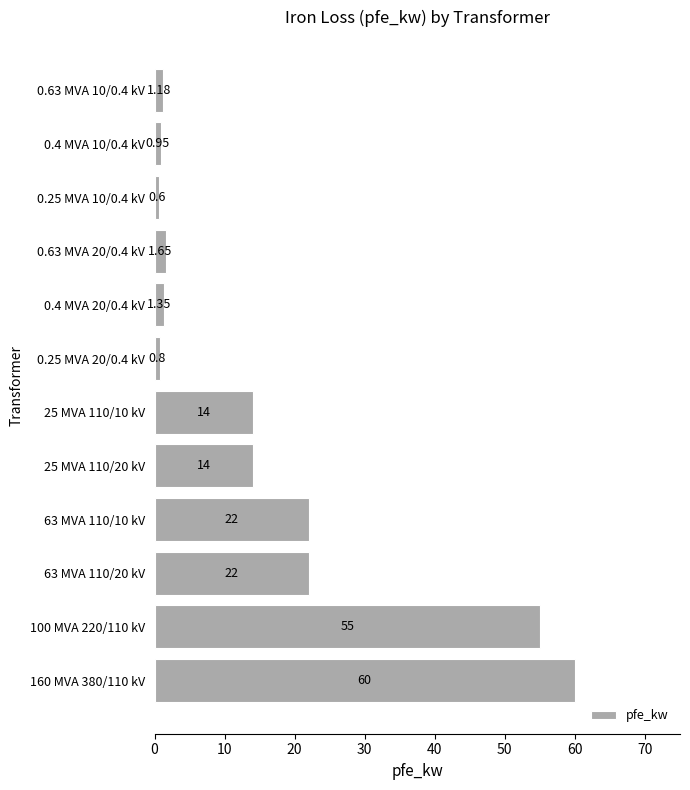

How many series are shown in this chart?

1